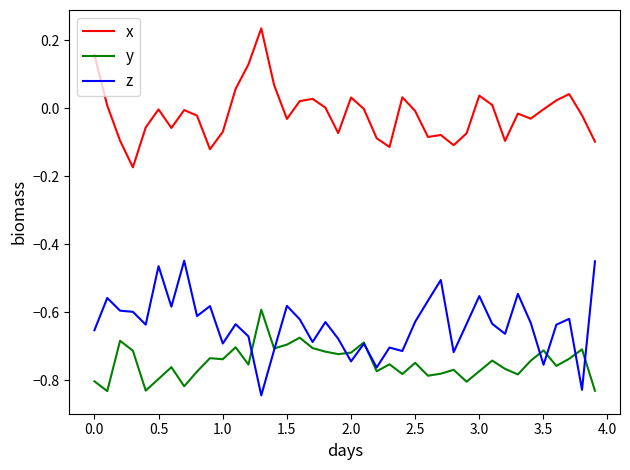

True or false: z and x intersect in this chart.

False